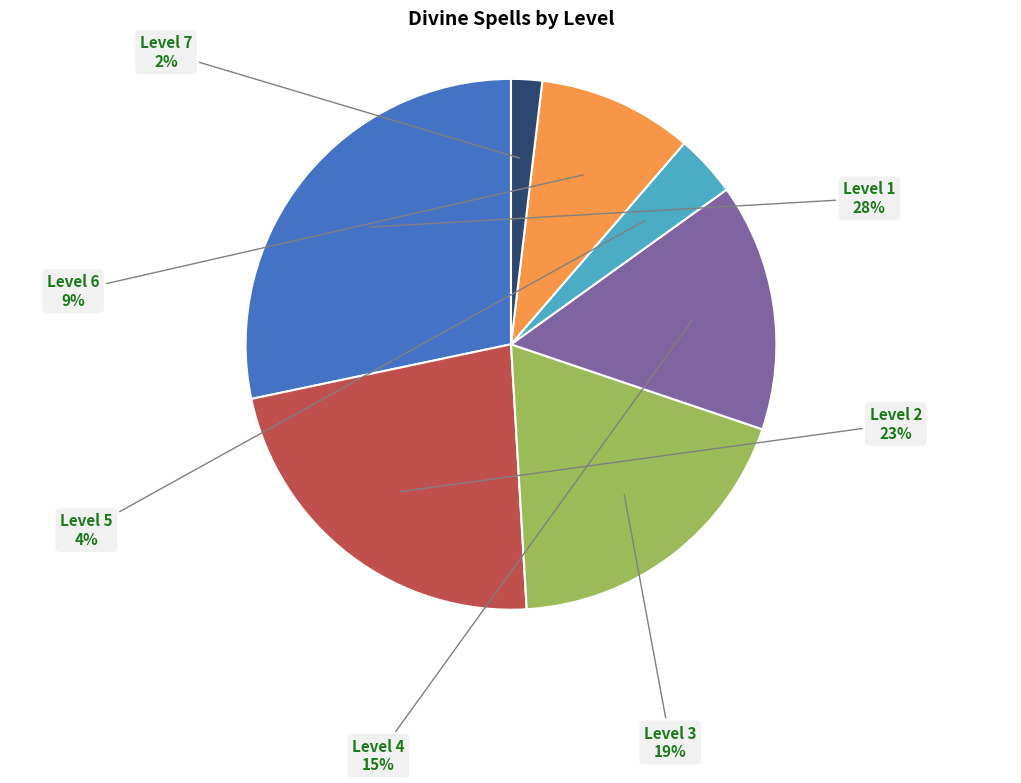

To the nearest percent, what is the difference between the Level 4 and Level 2 slice percentages?

8%